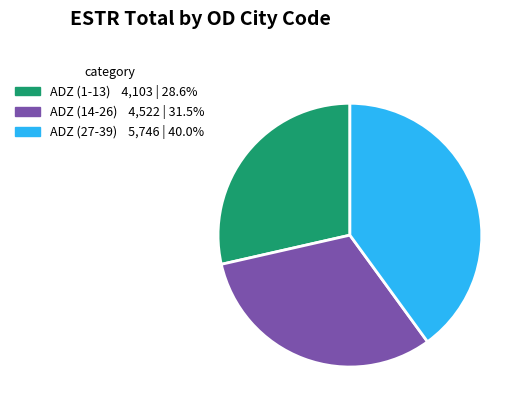

Does any single category account for the majority?

No